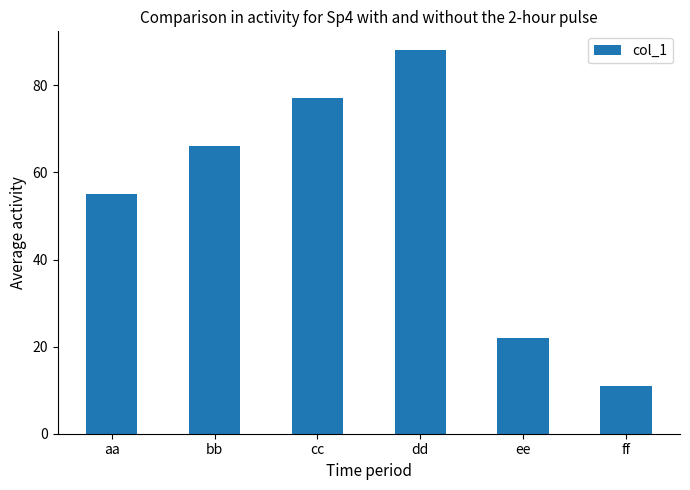

What is the label of the 5th bar from the right?

bb